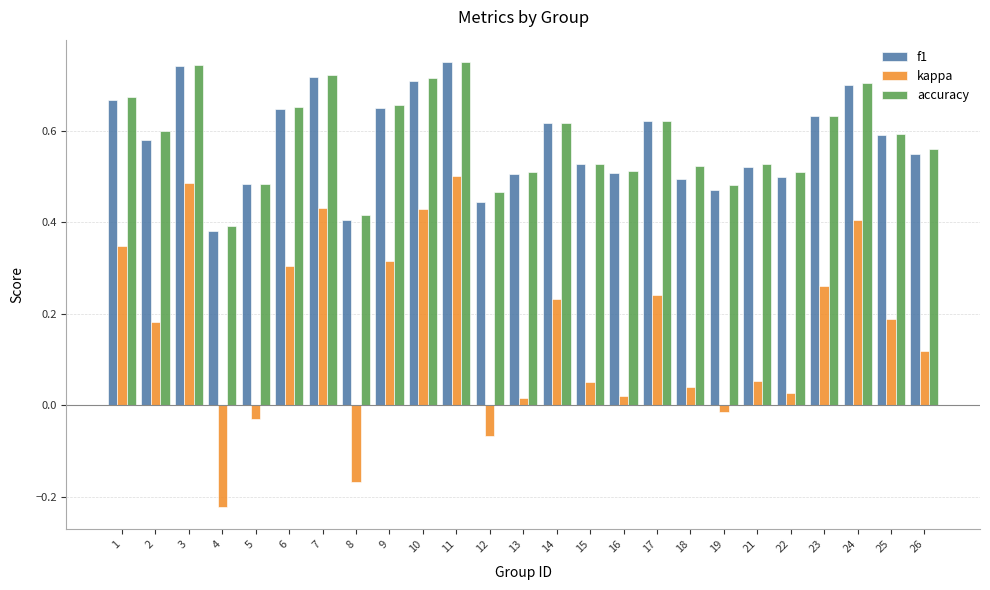

At which label does kappa reach its peak?

11